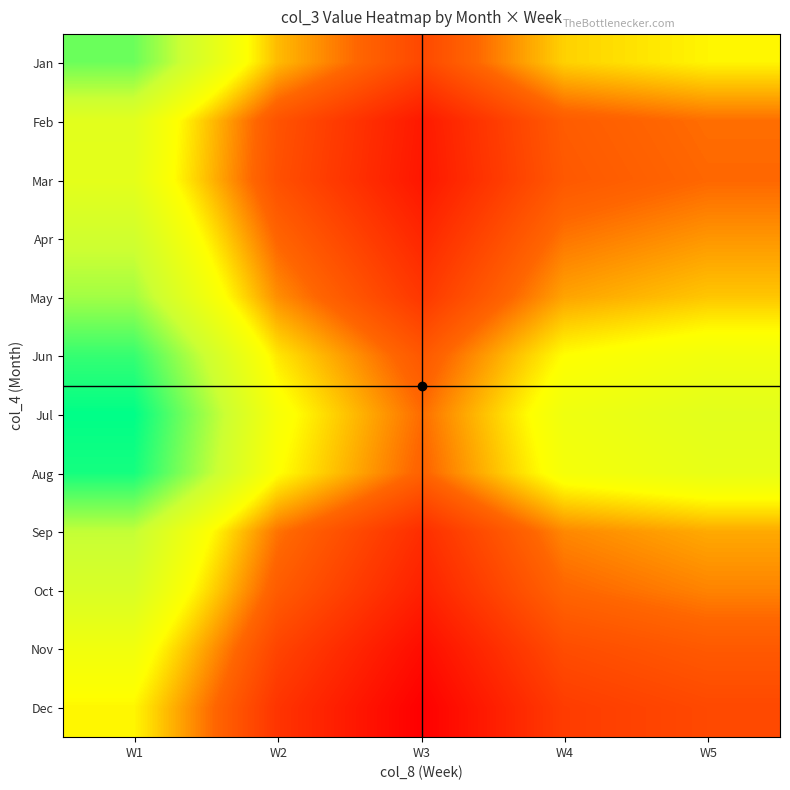

Rank the series at W4 from highest to lowest value.

Jul, Aug, Jun, Jan, May, Sep, Apr, Oct, Feb, Mar, Nov, Dec